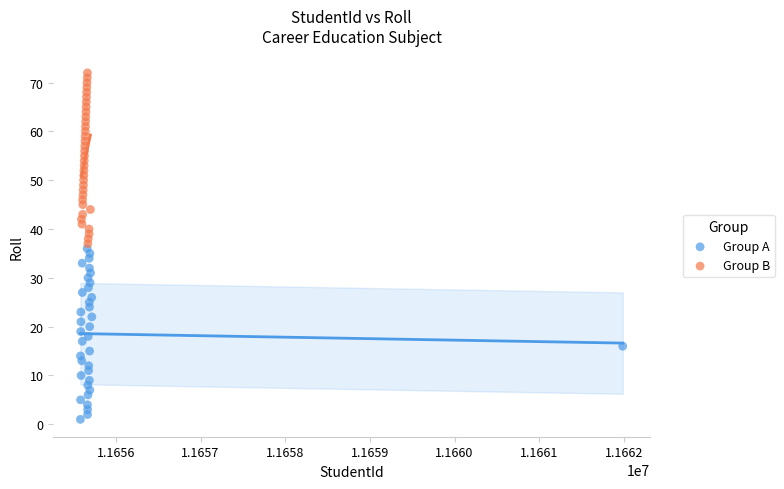

Which series contains the lowest Y value?

Group A